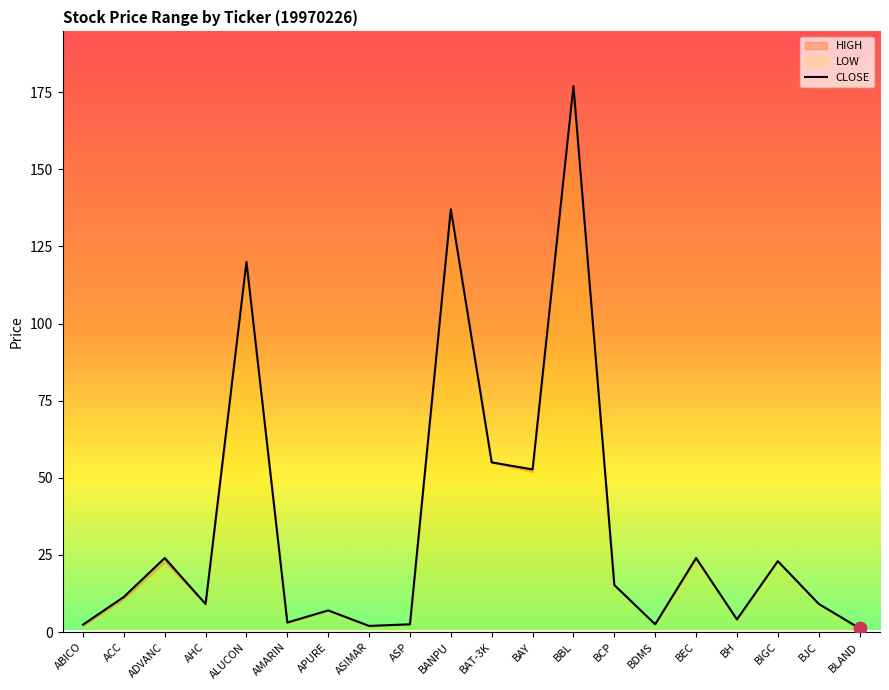

What is the total value across all series at BH?

12.2